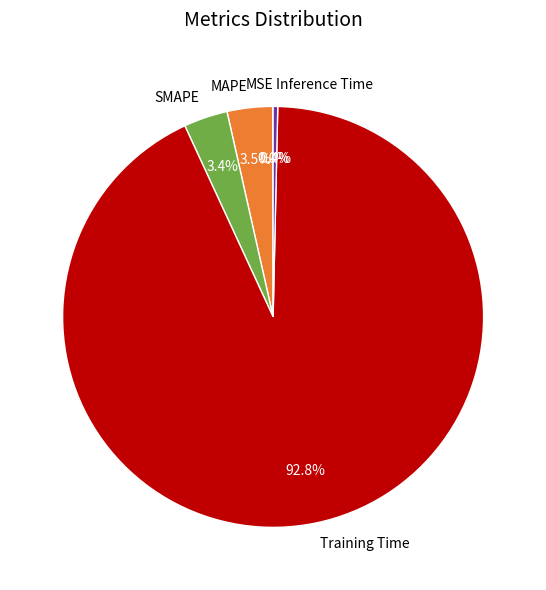

How much of the chart is everything except MAPE?

96.5%